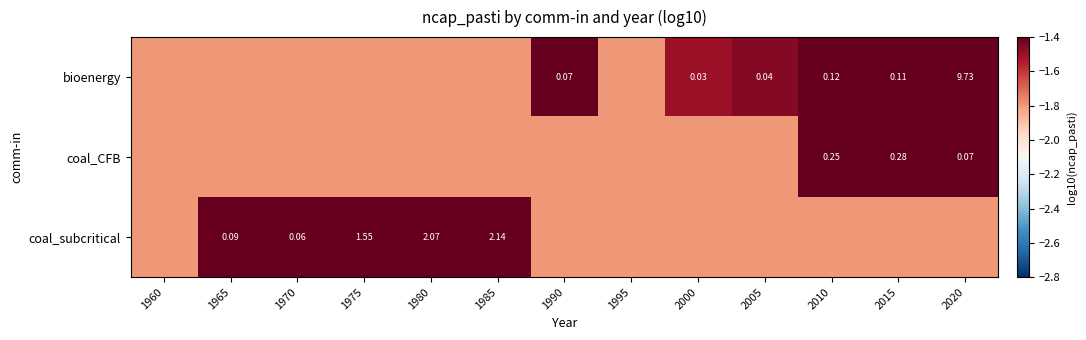

What is the total value across all series at 1995?

-5.4